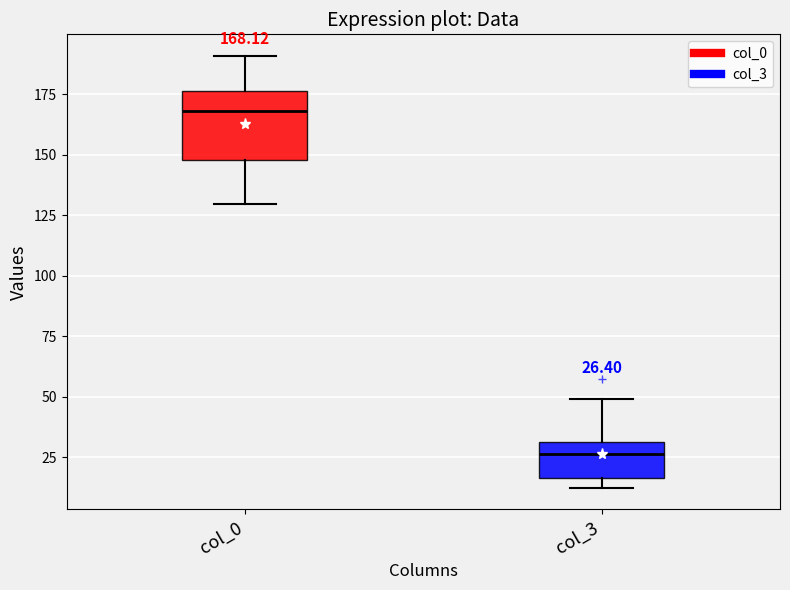

Comparing the boxes themselves (not the whiskers), which one is the tallest?

col_0